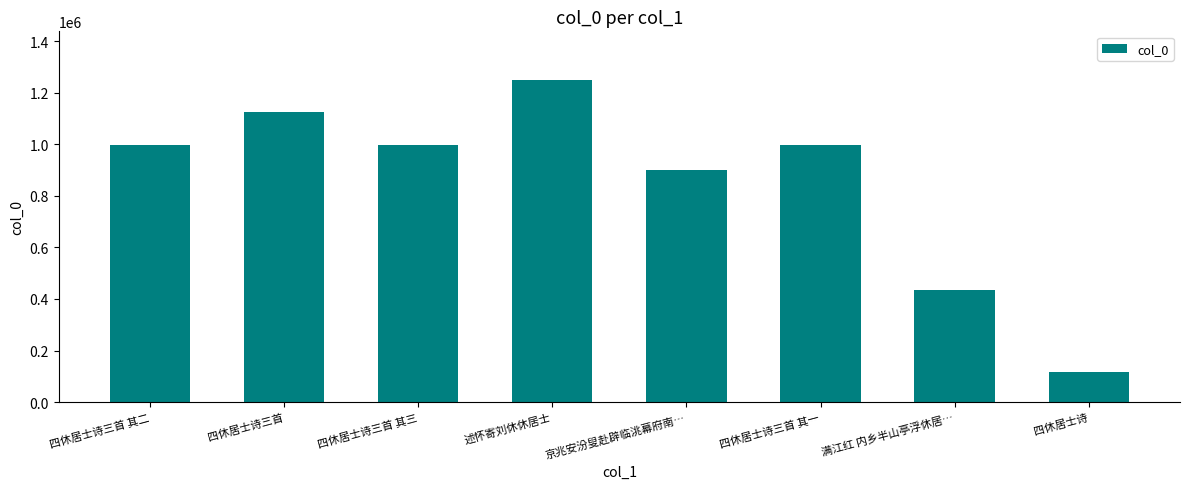

What is the sum of the values at 京兆安汾叟赴辟临洮幕府南… and 四休居士诗?

1016526